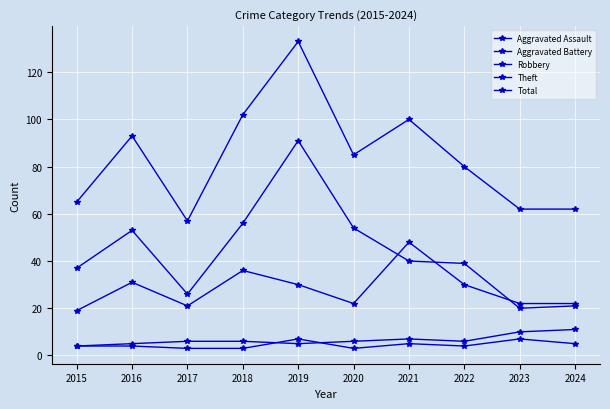

How many interior local peaks does the Total series have?

3